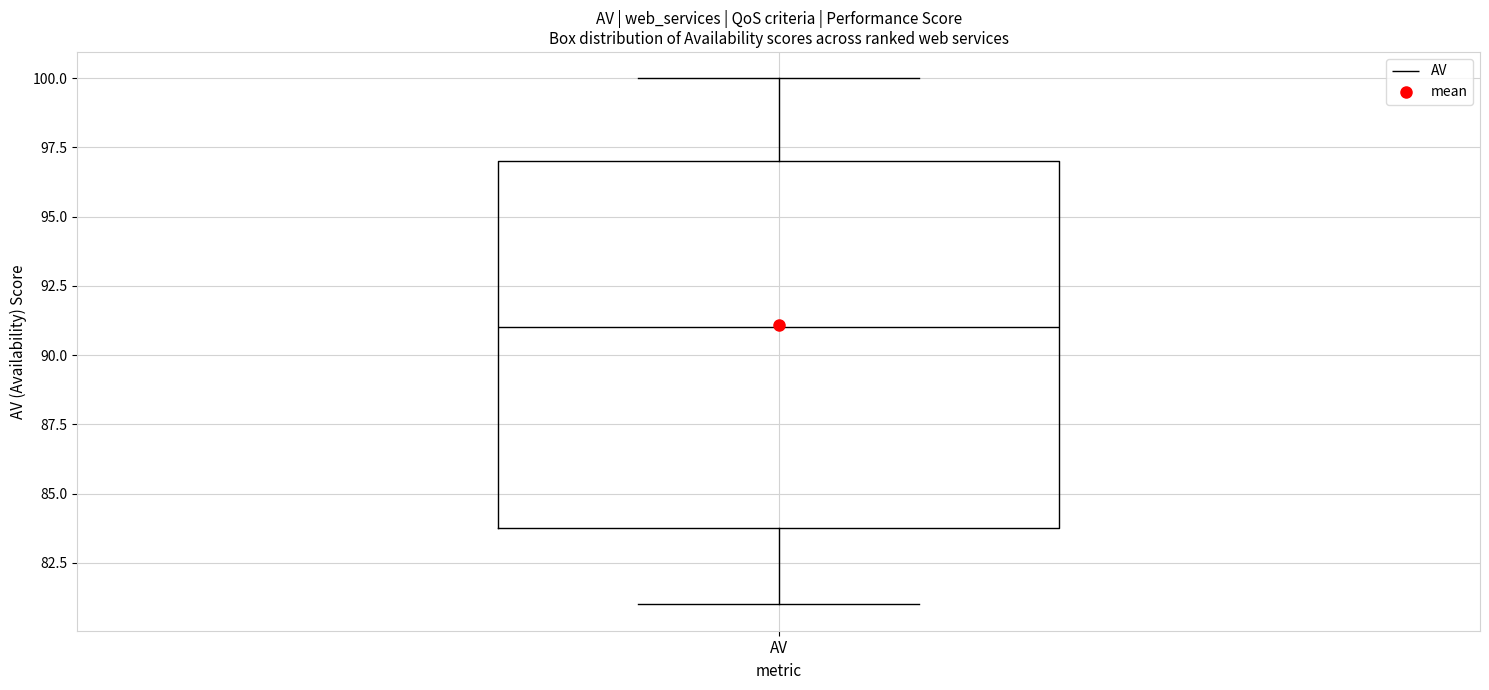

Read this box plot against the y-axis: the position of the median line, the range covered by the box, and the ends of both whiskers. The values are not printed on the chart, so give them approximately, as read against the axis.

median 91, box 84 to 97, whiskers 81 to 100